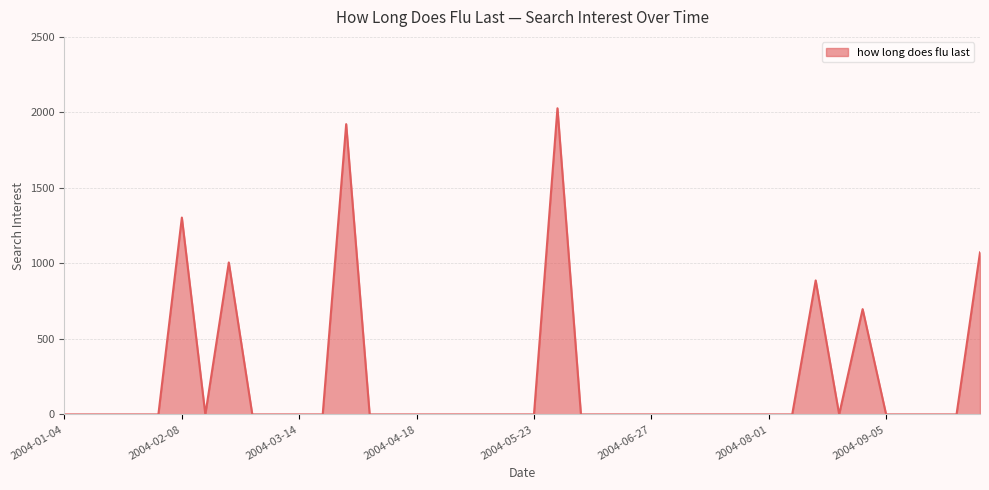

What is the maximum value shown in the chart?

2027.4